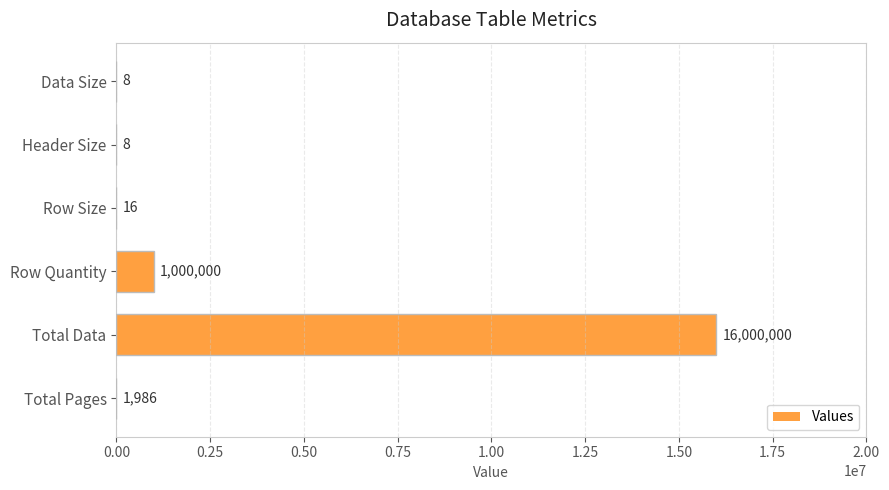

Reading top to bottom, transcribe all the data shown in this chart.

Data Size=8	Header Size=8	Row Size=16	Row Quantity=1000000	Total Data=16000000	Total Pages=1986